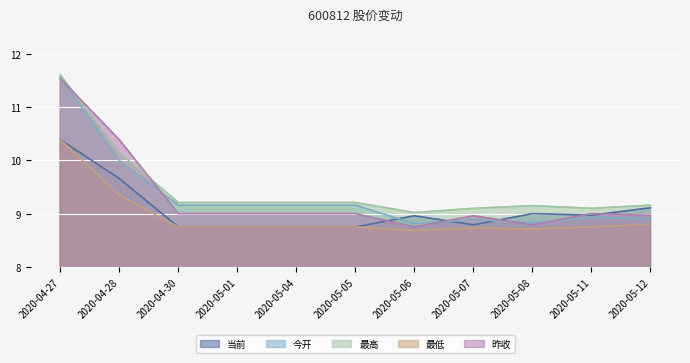

True or false: 当前 has more than 2 points higher than both neighbors.

False